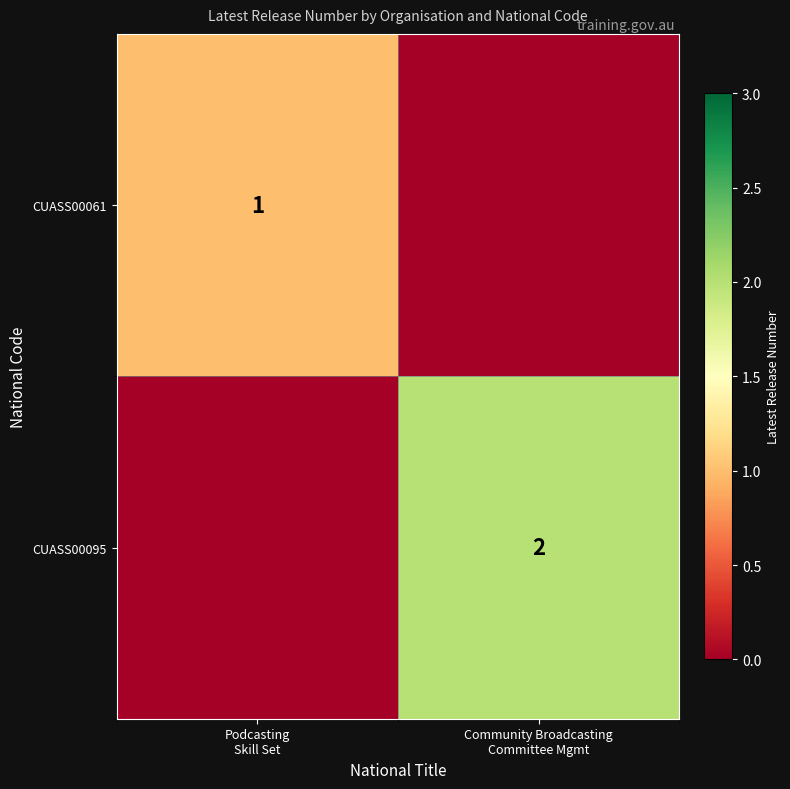

How many data points in CUASS00061 are less than 1?

1